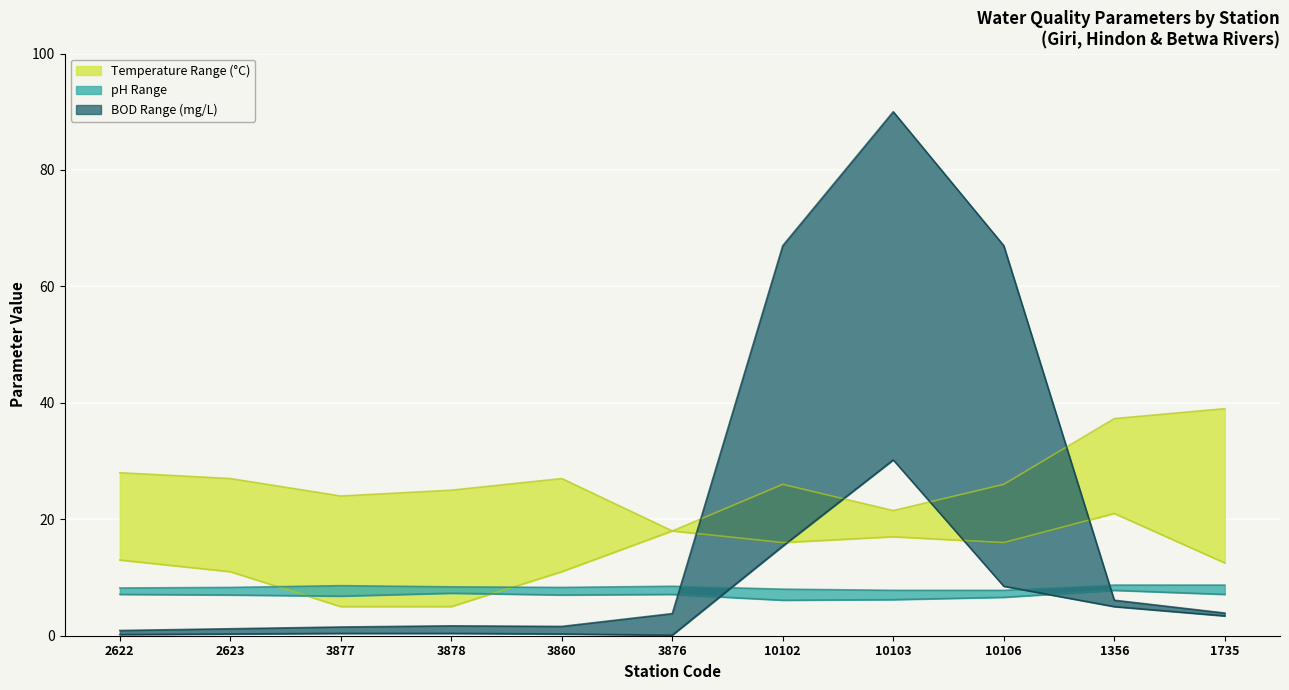

At how many categories does at least one series exceed 8?

11